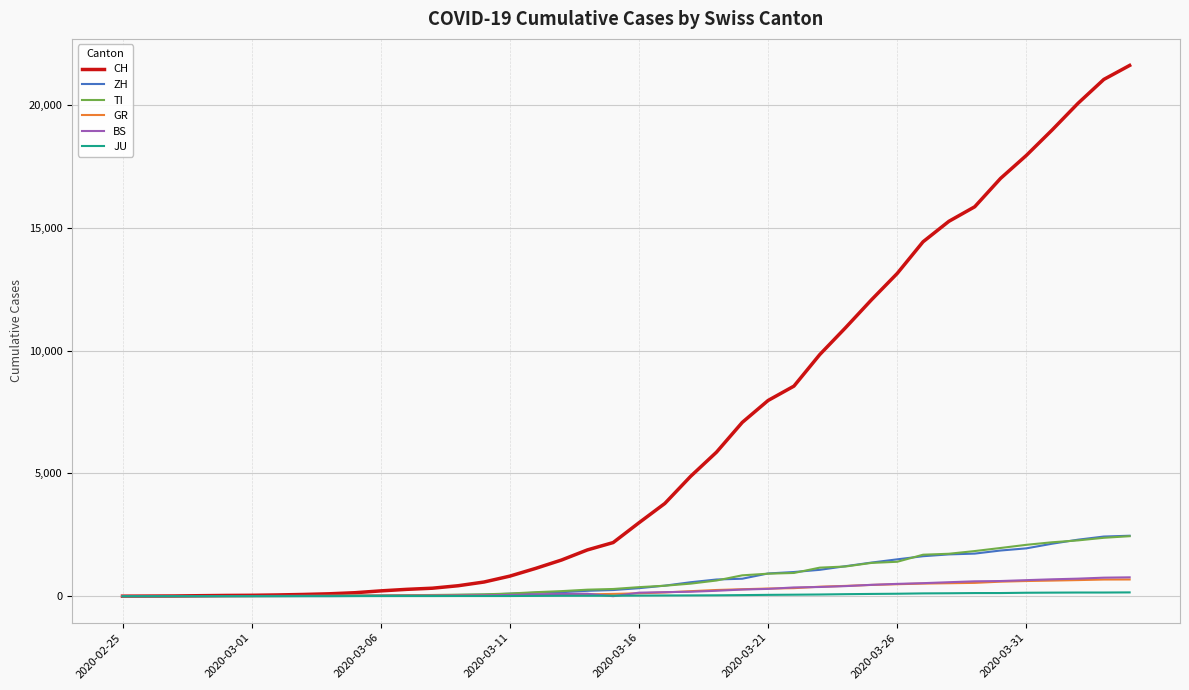

Which series has the largest total across all categories?

CH